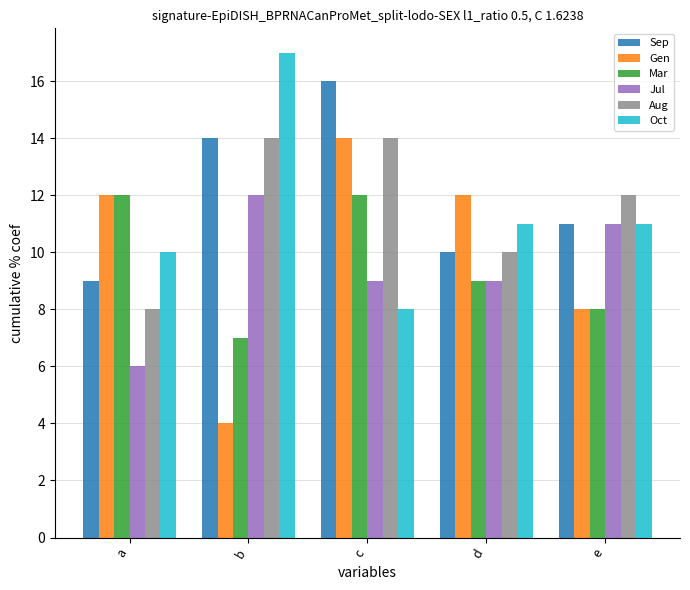

What is the spread (max minus min) of values at e?

4